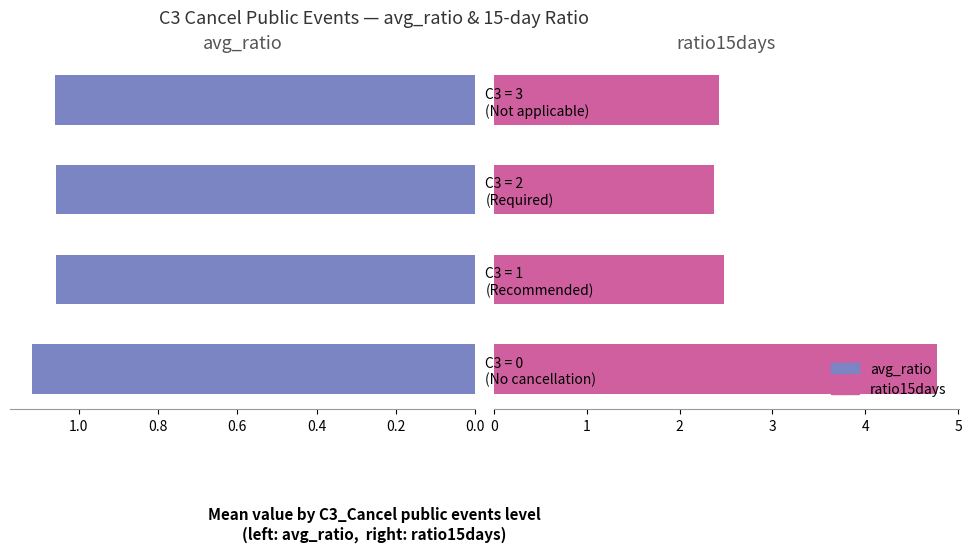

Is it true that avg_ratio equals 1.6 at 0.6?

False